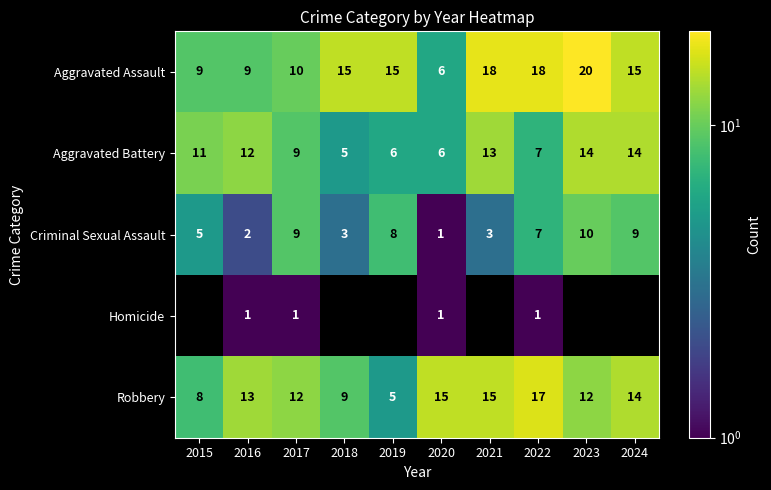

What is the difference between the highest and lowest values at 2023?

10.0